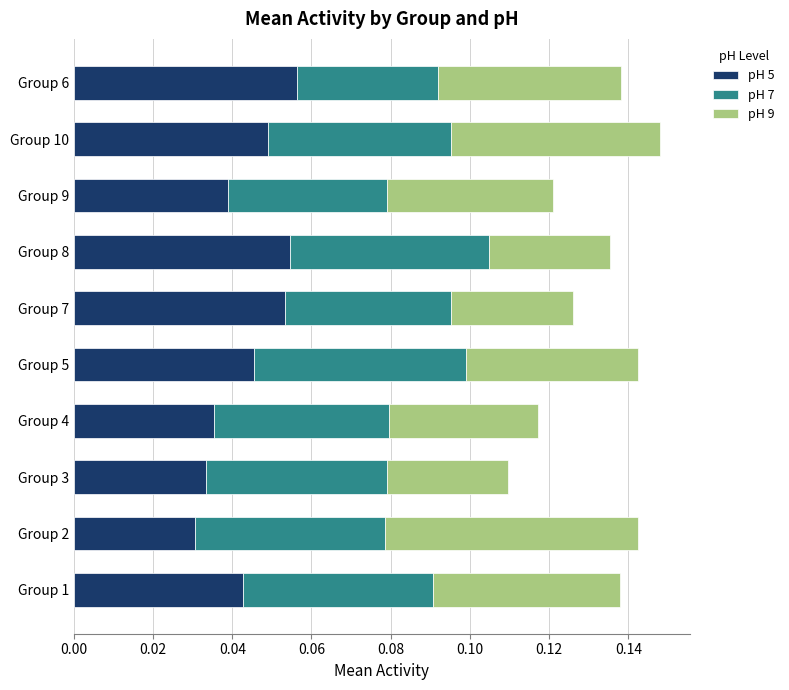

Count the pH 5 values in the range 0 to 1.

10